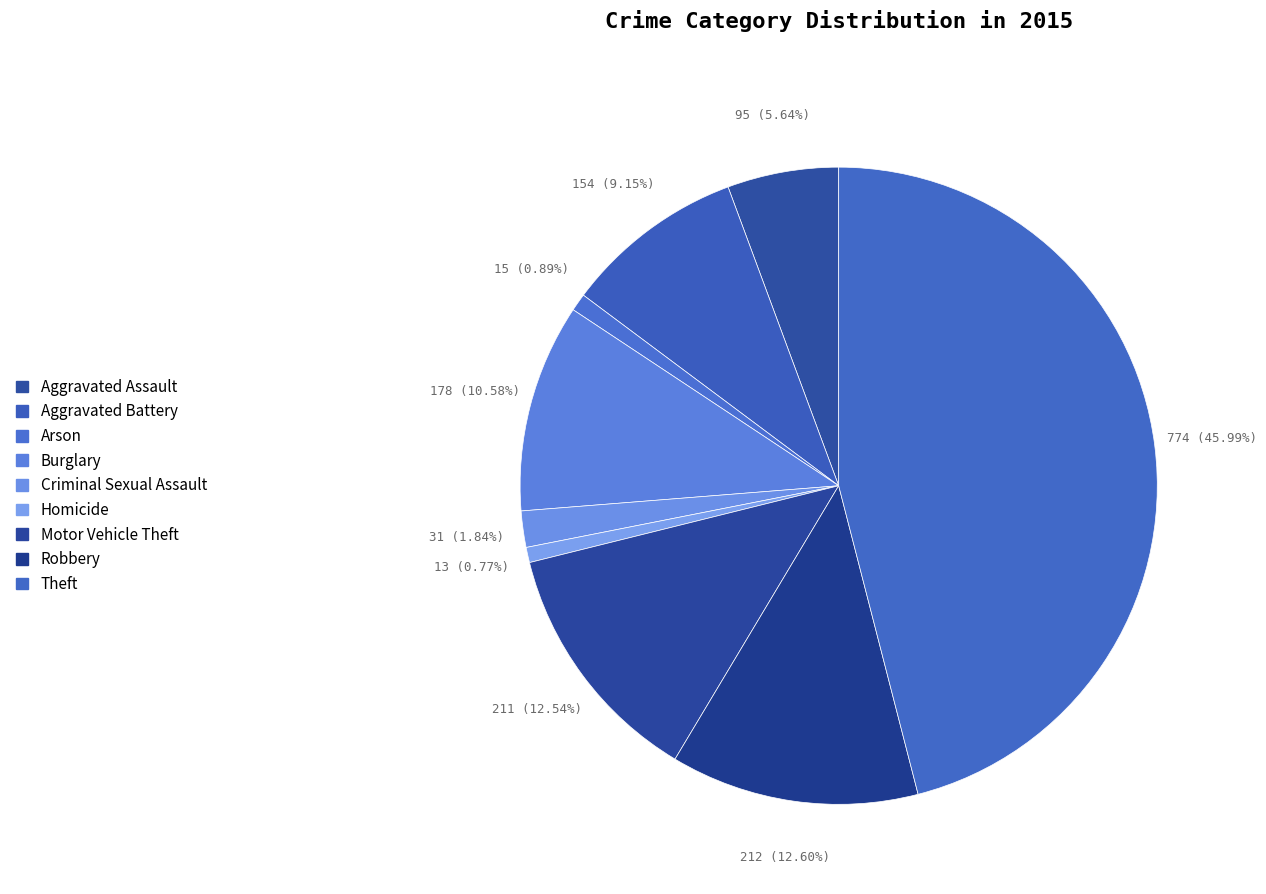

Is there a majority slice in this chart?

No